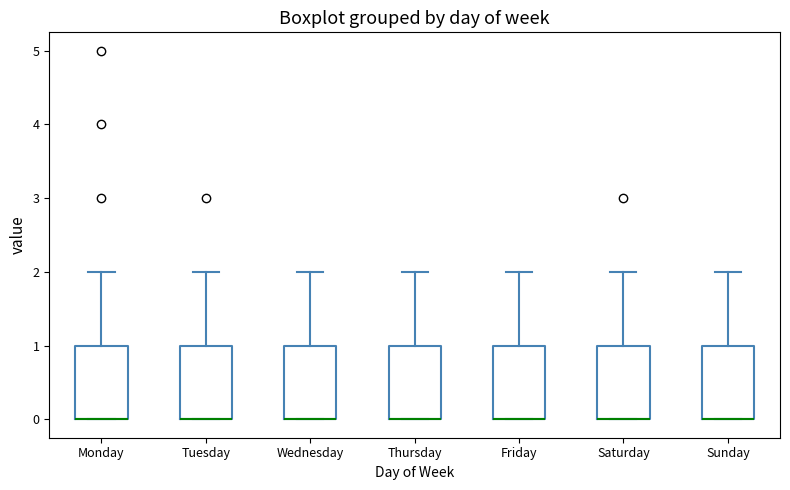

Reading left to right, transcribe this box plot: for each box, give where its median line is, the range the box spans, and where its two whiskers end, as read against the y-axis. The values are not printed on the chart, so give them approximately, as read against the axis.

Monday: median 0 (drawn on the box's lower edge), box 0 to 1, whiskers 0 to 2
Tuesday: median 0 (drawn on the box's lower edge), box 0 to 1, whiskers 0 to 2
Wednesday: median 0 (drawn on the box's lower edge), box 0 to 1, whiskers 0 to 2
Thursday: median 0 (drawn on the box's lower edge), box 0 to 1, whiskers 0 to 2
Friday: median 0 (drawn on the box's lower edge), box 0 to 1, whiskers 0 to 2
Saturday: median 0 (drawn on the box's lower edge), box 0 to 1, whiskers 0 to 2
Sunday: median 0 (drawn on the box's lower edge), box 0 to 1, whiskers 0 to 2